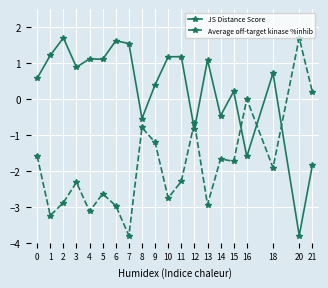

What is the value of the JS Distance Score point at the 20th from the left?

-1.8